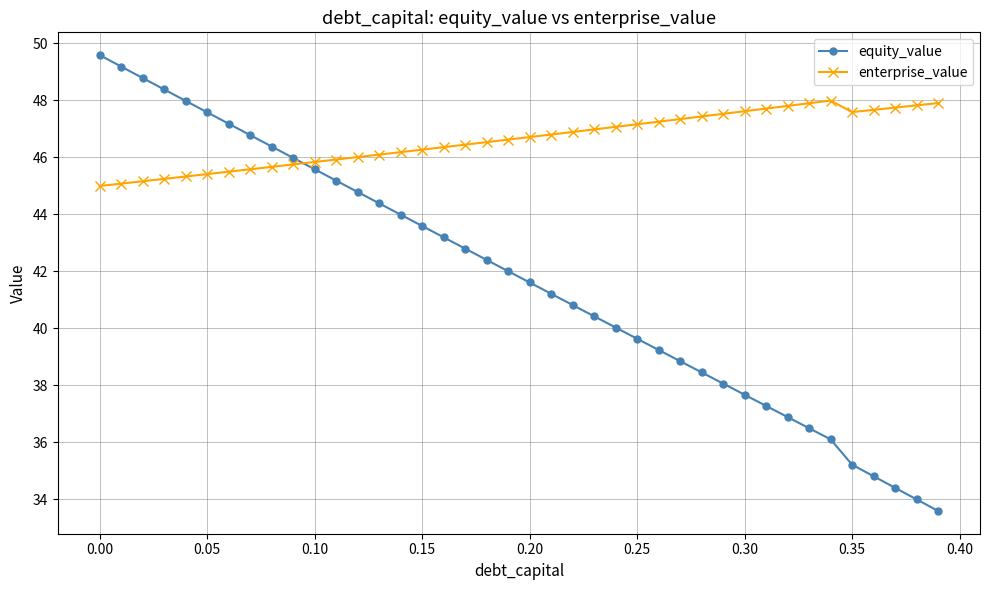

What is the value of the equity_value point at the 22nd from the left?

41.2